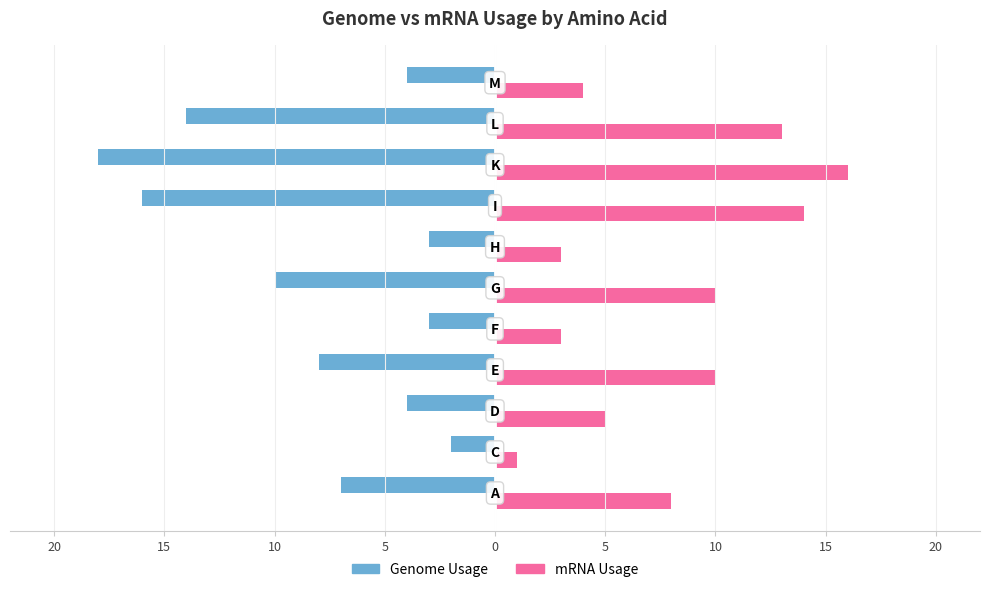

What are all the series names shown in the legend?

Genome Usage, mRNA Usage